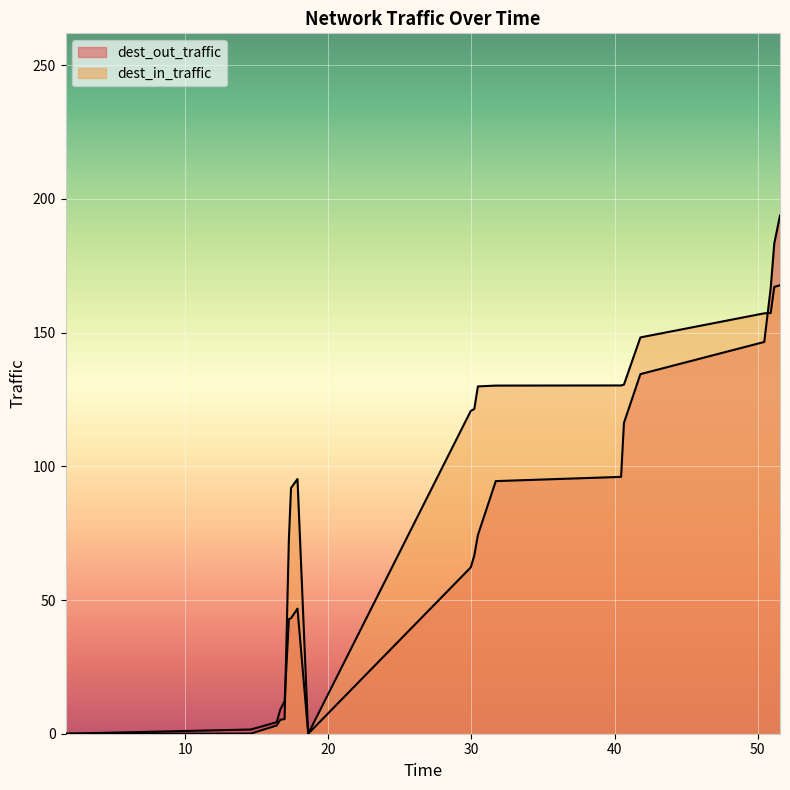

How many intersections are there between dest_in_traffic and dest_out_traffic?

2